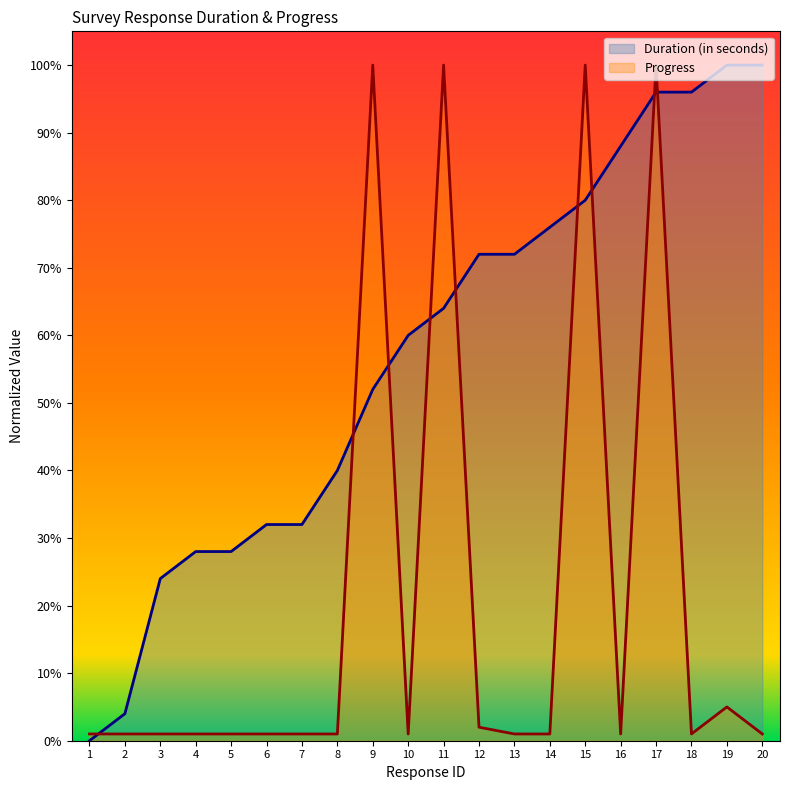

True or false: Progress has a value of 1.6 at 8.

False